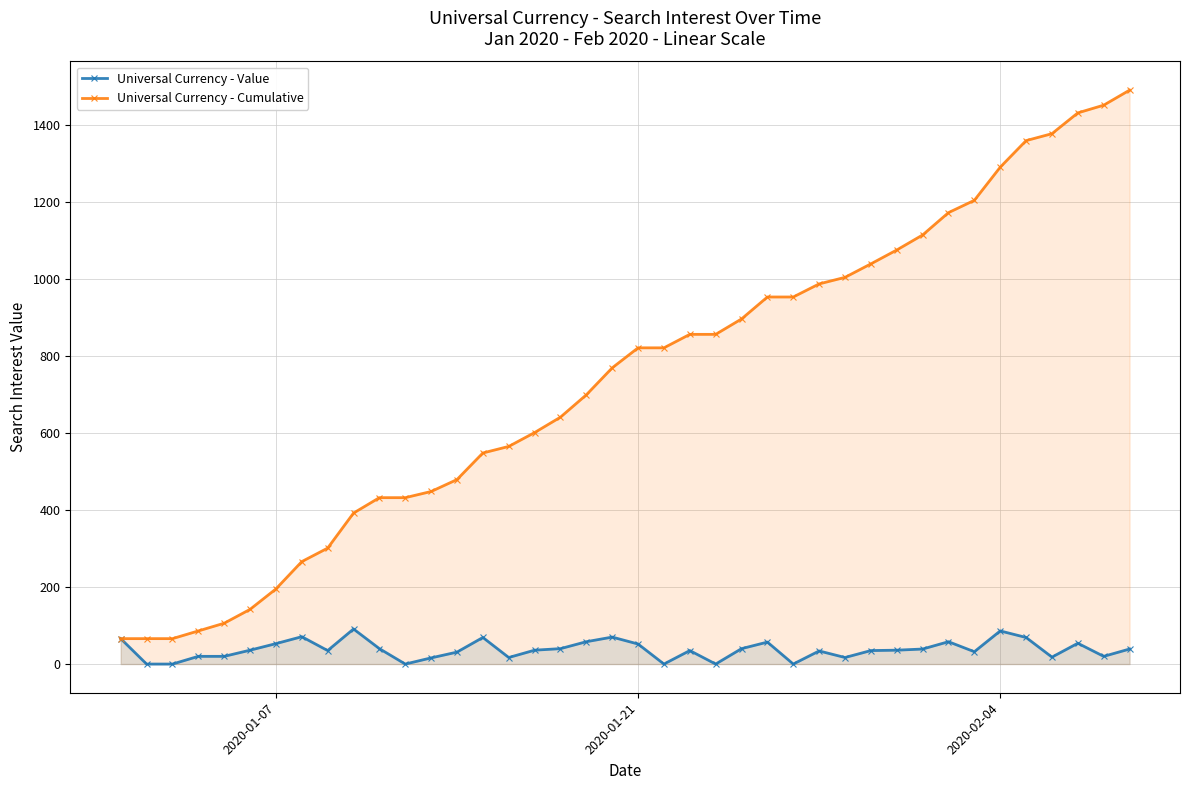

How many lines are shown in the chart?

2